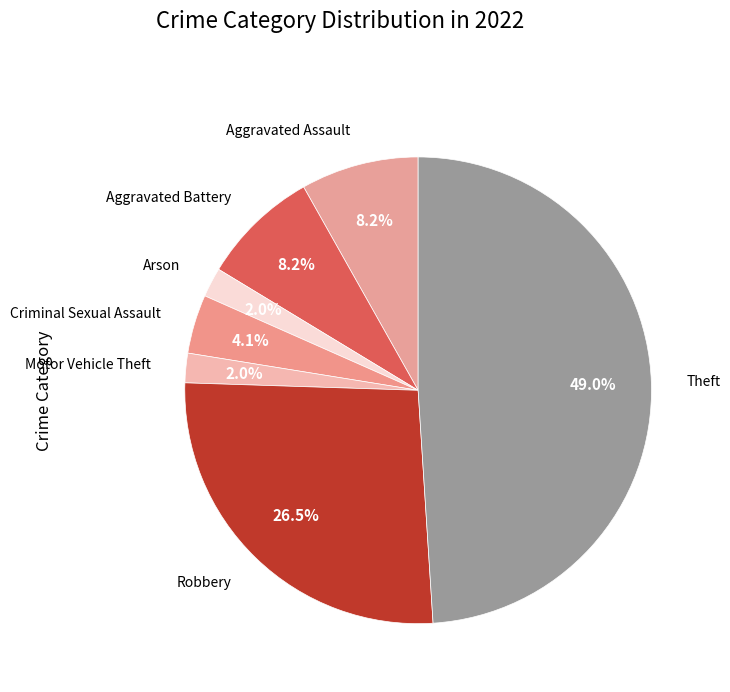

What portion of the pie excludes Robbery?

73.5%